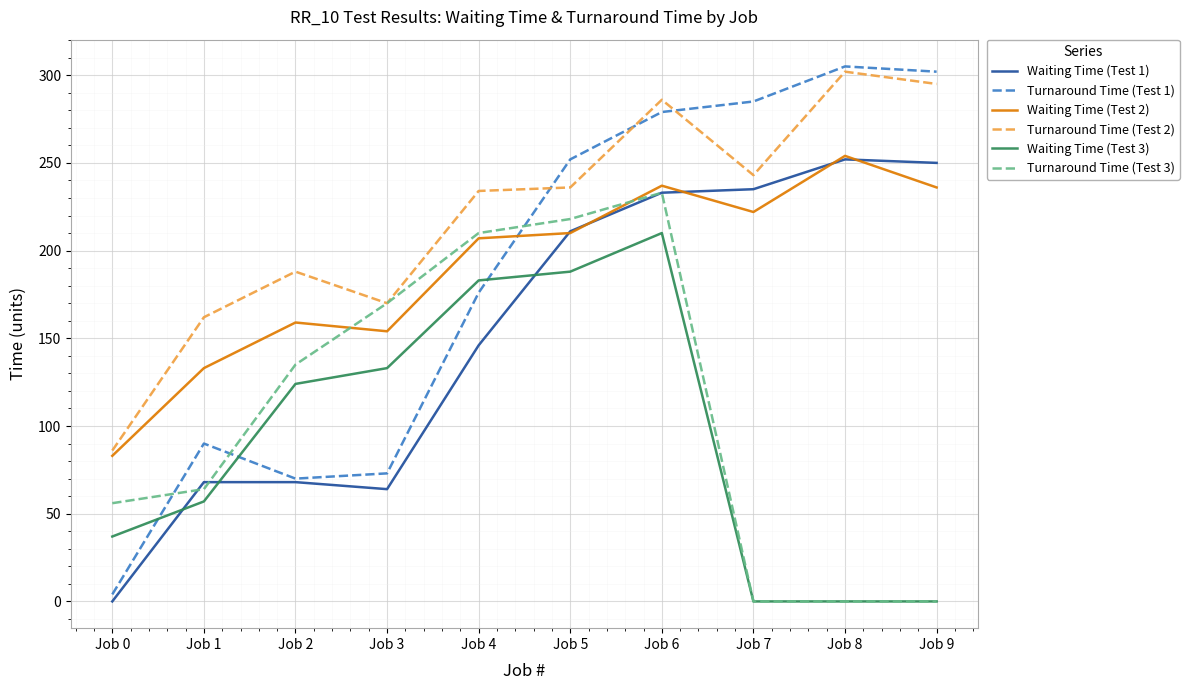

At Job 0, list the series in order from smallest to largest.

Waiting Time (Test 1), Turnaround Time (Test 1), Waiting Time (Test 3), Turnaround Time (Test 3), Waiting Time (Test 2), Turnaround Time (Test 2)